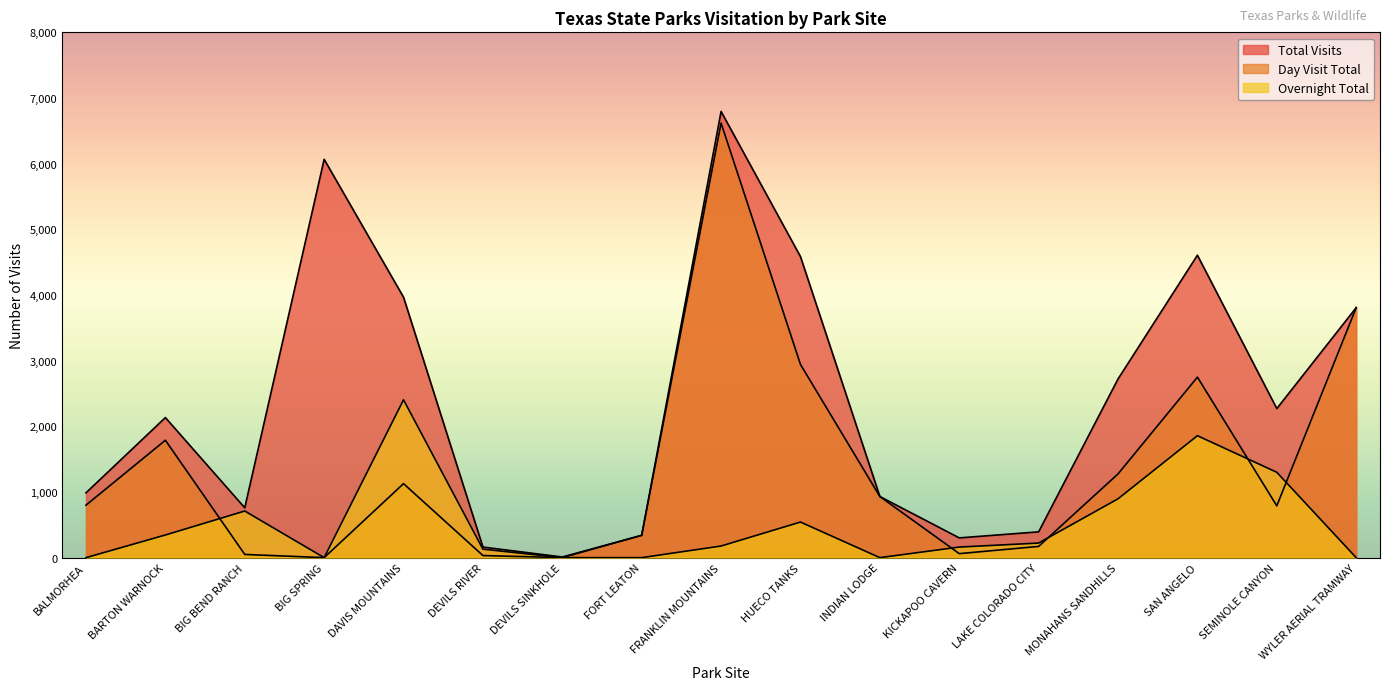

In Overnight Total, how many points are higher than both neighbors (excluding endpoints)?

4